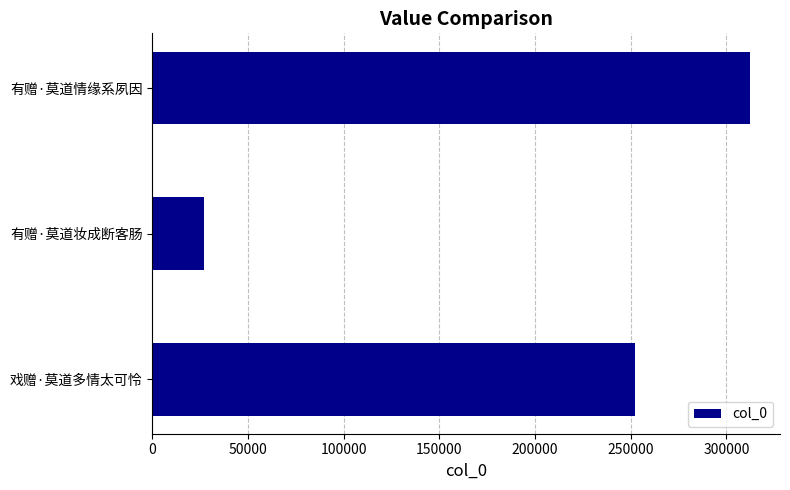

What is the difference between the maximum and minimum values?

285350